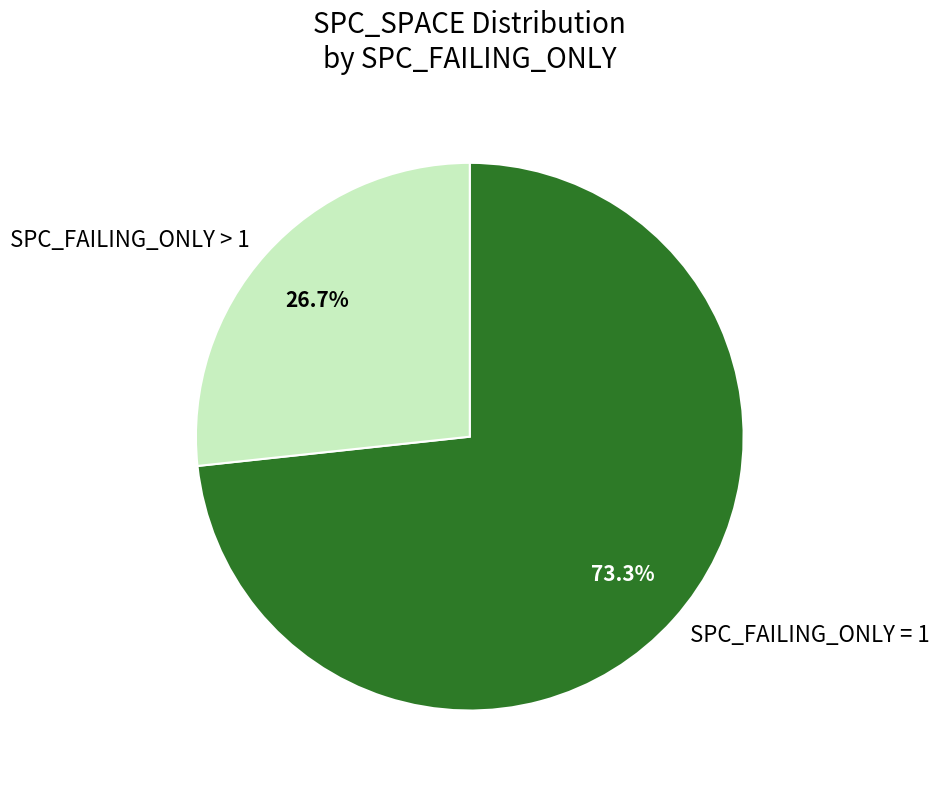

Is the sum of SPC_FAILING_ONLY > 1 and SPC_FAILING_ONLY = 1 greater than half?

Yes